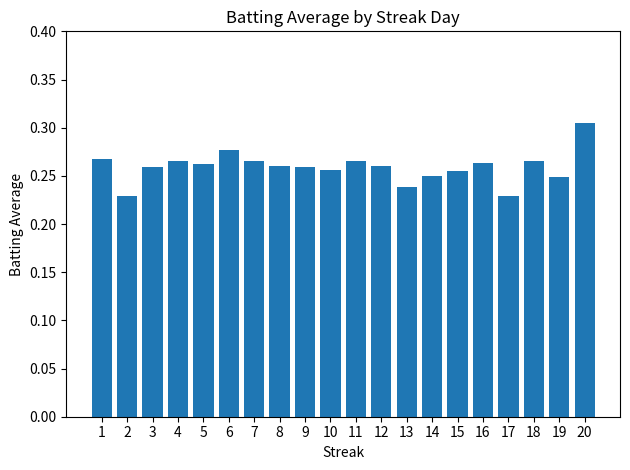

What is the sum of all values?

5.2